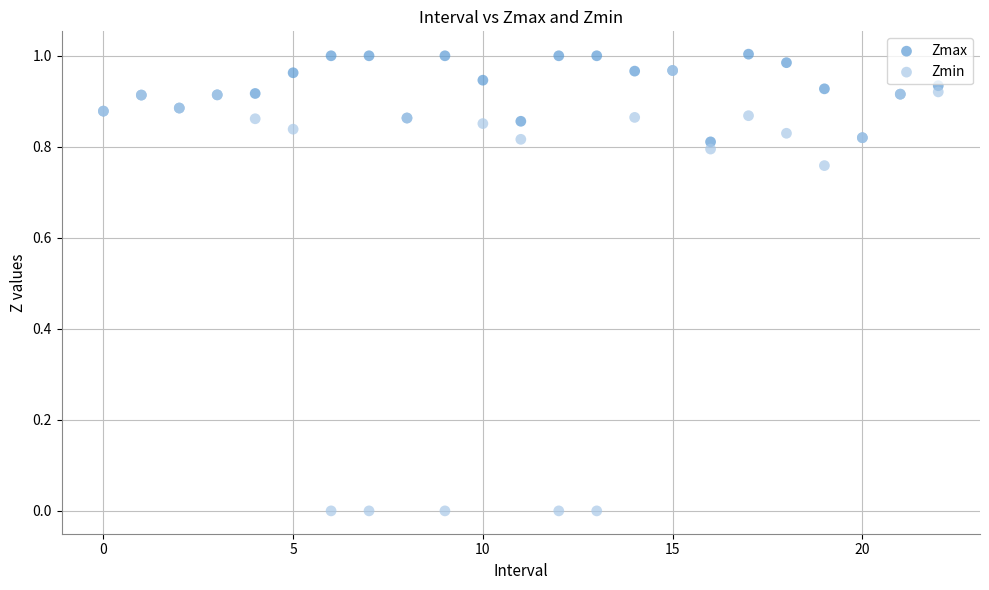

Which series has the largest Y range (max minus min)?

Zmin